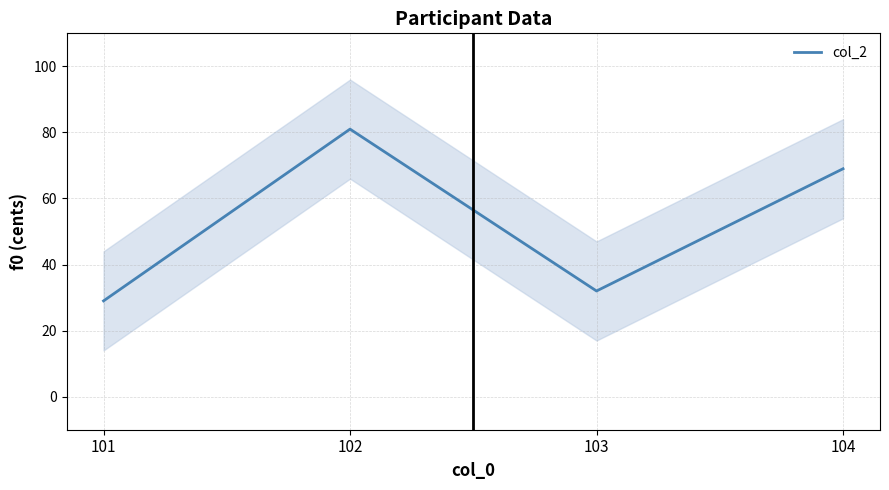

Is it true that the value at 101 is 29?

True